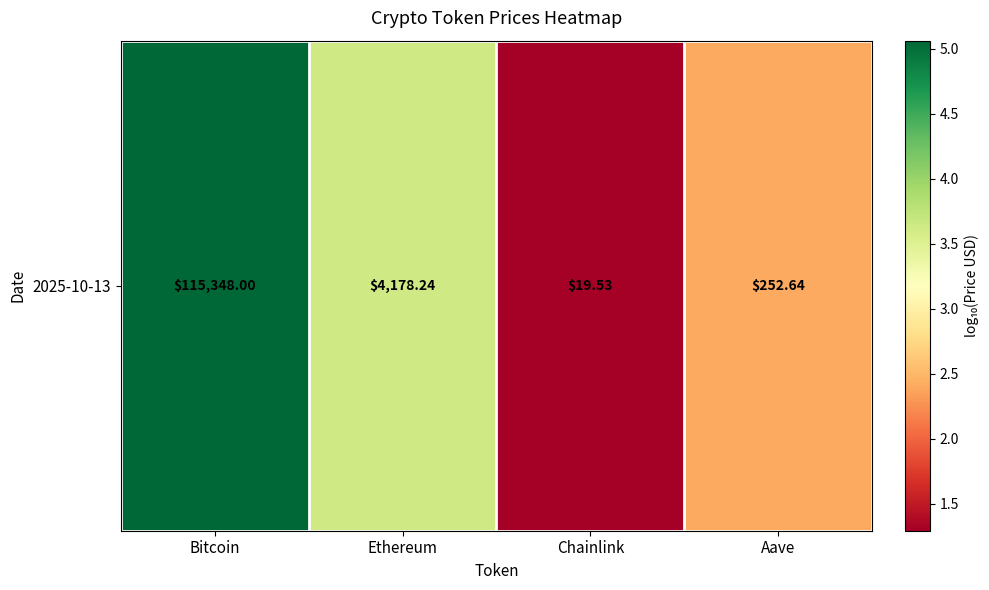

How many distinct data groups are displayed?

1